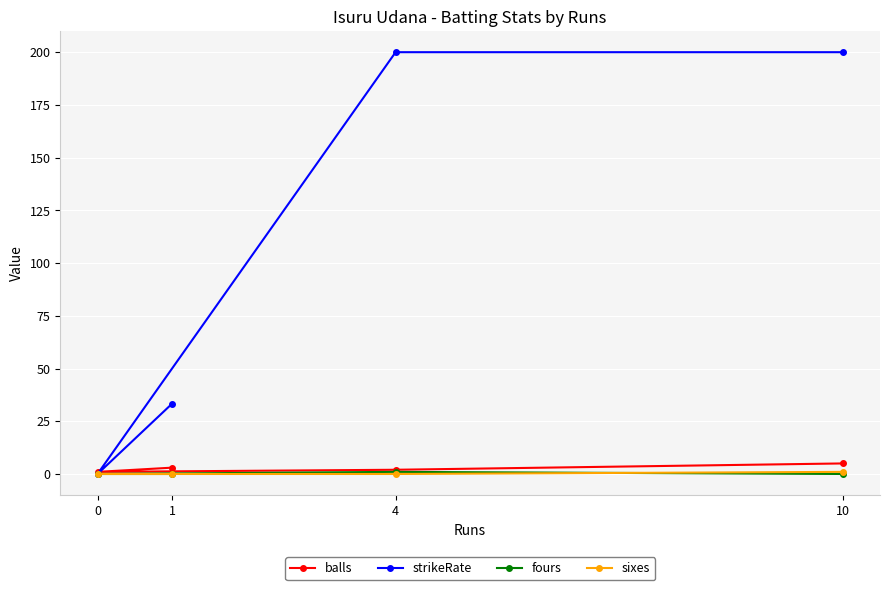

Reading right to left, transcribe all the data shown in this chart.

balls: 10=5.0	4=2.0	1=3.0	0=1.0
strikeRate: 10=200.0	4=200.0	1=33.3	0=0.0
fours: 10=0.0	4=1.0	1=0.0	0=0.0
sixes: 10=1.0	4=0.0	1=0.0	0=0.0